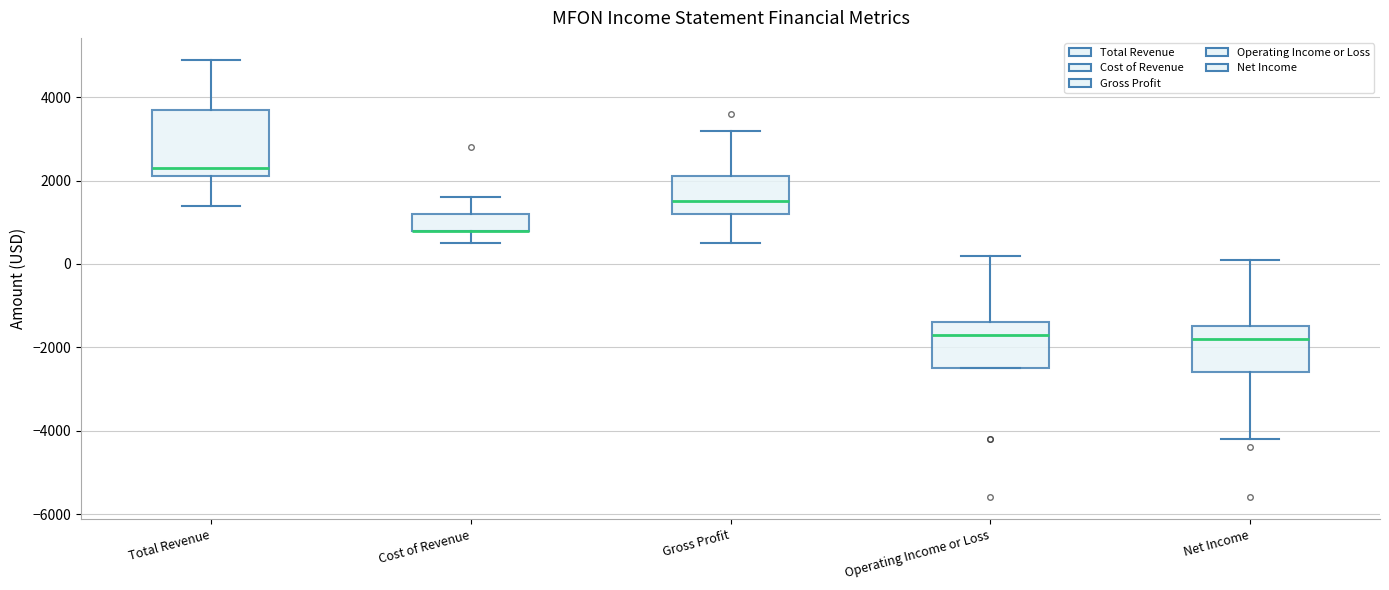

Which box is the tallest, from its lower edge to its upper edge?

Total Revenue